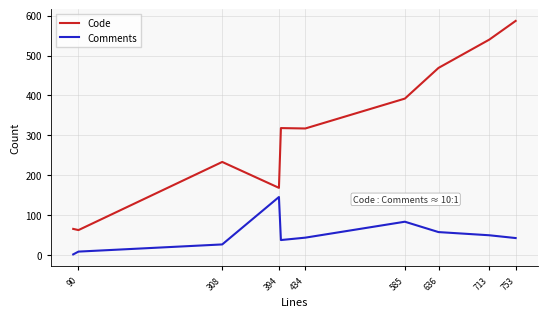

Which series has the largest range (max minus min)?

Code